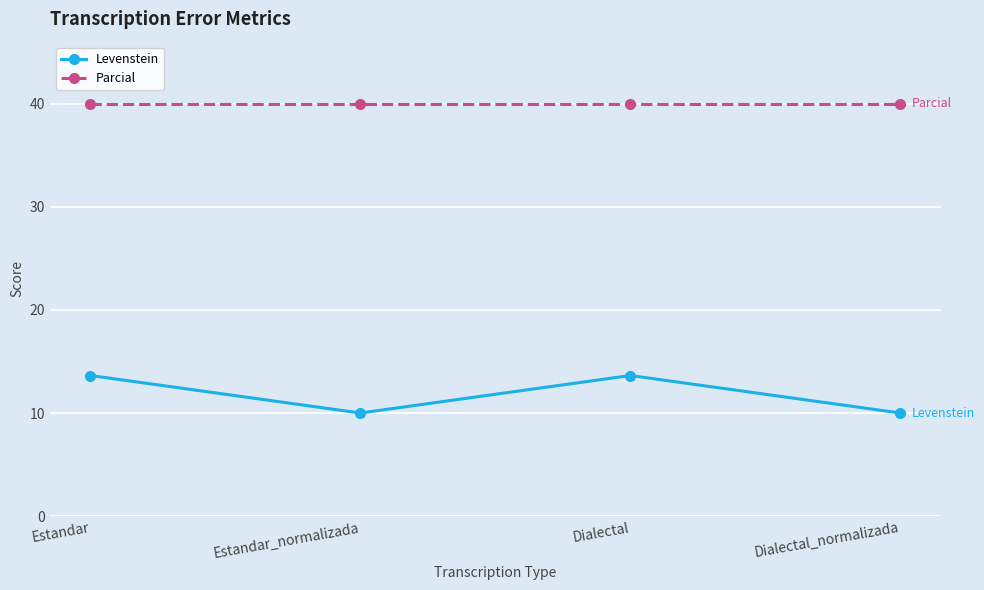

What is the total value across all series at Estandar_normalizada?

50.0